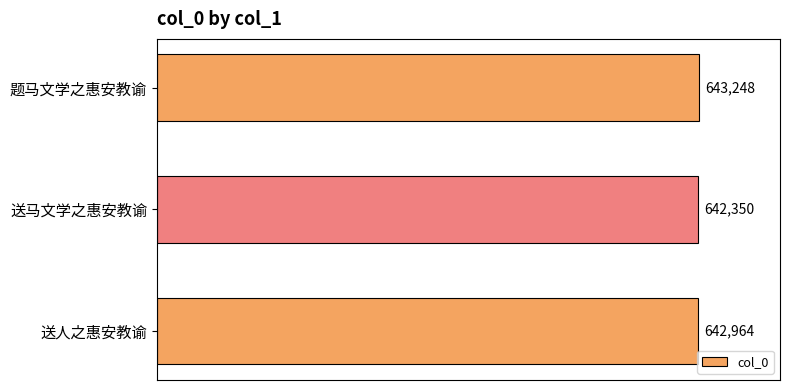

Reading top to bottom, transcribe all the data shown in this chart.

题马文学之惠安教谕=643248	送马文学之惠安教谕=642350	送人之惠安教谕=642964